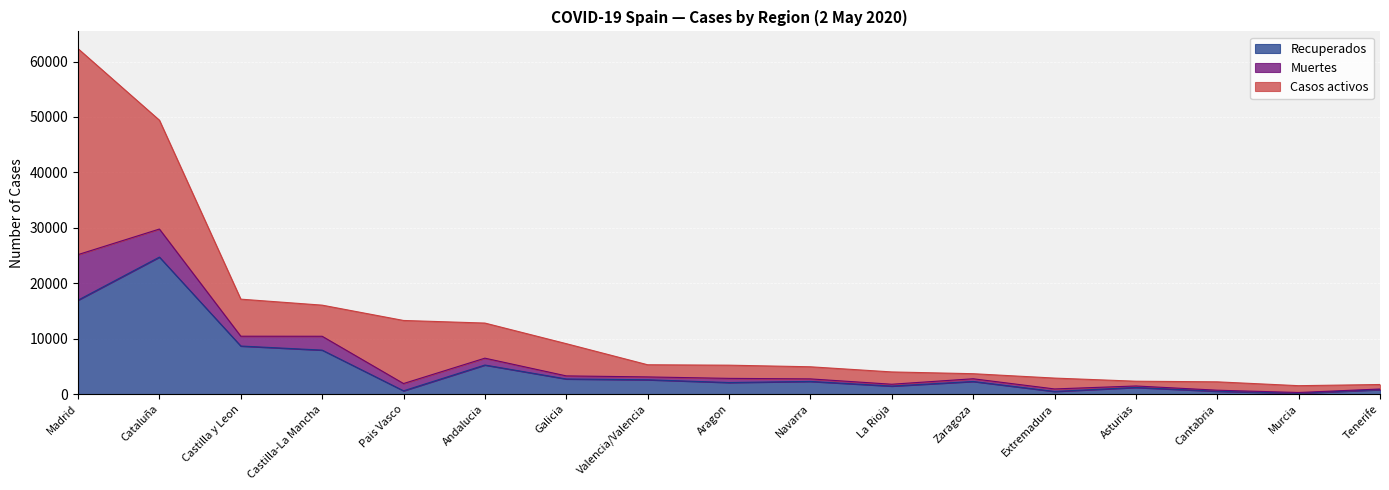

True or false: Muertes and Recuperados cross at least once.

False